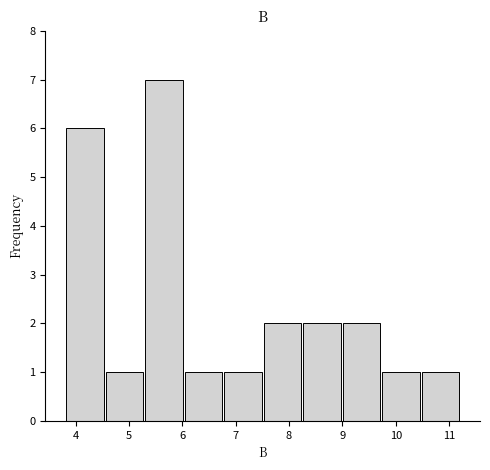

Reading left to right, list every bar in this chart as the range it spans on the x-axis followed by its height. Neither the bar edges nor the heights are printed on the chart, so give them approximately, as read against the axes.

3.8 to 4.5: 6
4.5 to 5.3: 1
5.3 to 6.0: 7
6.0 to 6.8: 1
6.8 to 7.5: 1
7.5 to 8.2: 2
8.2 to 9.0: 2
9.0 to 9.7: 2
9.7 to 10.5: 1
10.5 to 11.2: 1